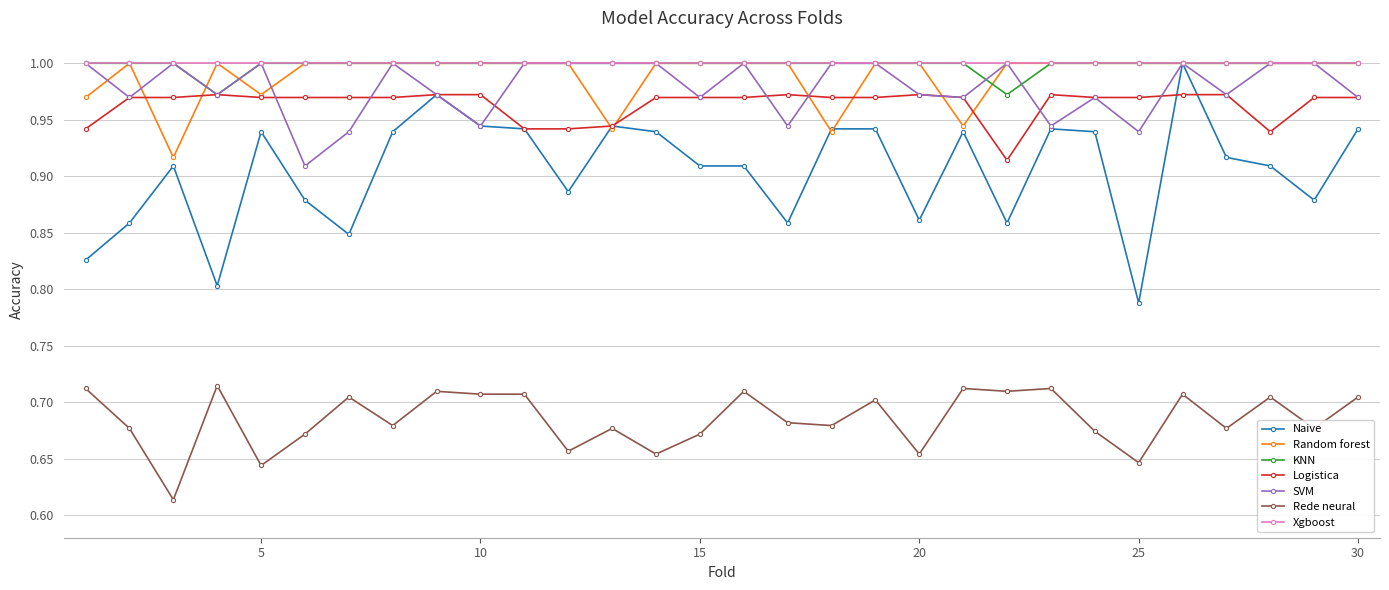

True or false: SVM and Rede neural intersect in this chart.

False